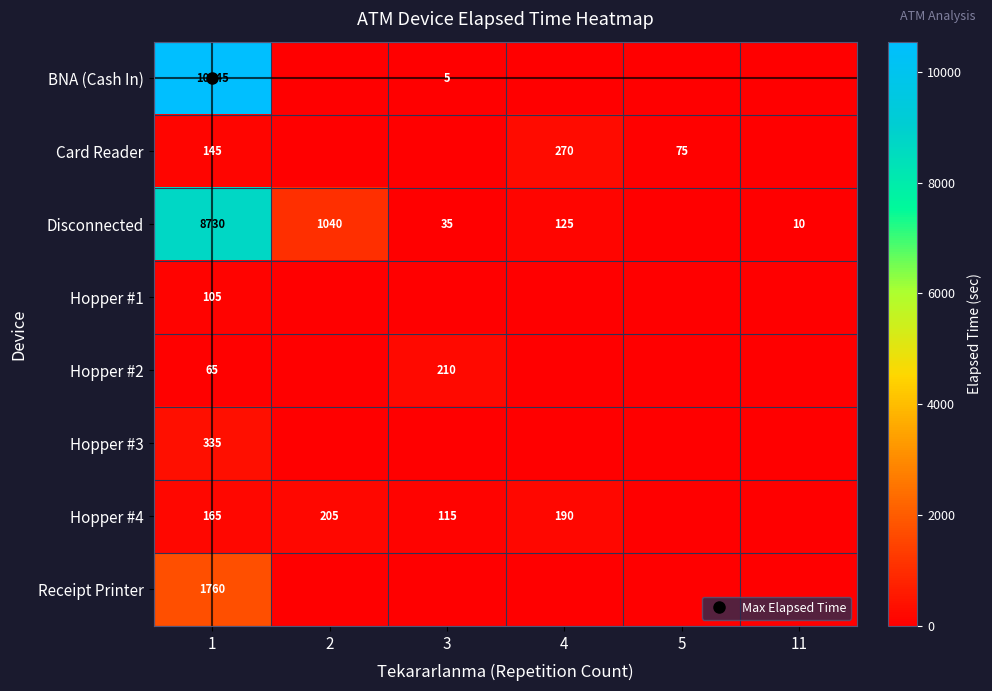

At 11, list the series in order from smallest to largest.

BNA (Cash In), Card Reader, Hopper #1, Hopper #2, Hopper #3, Hopper #4, Receipt Printer, Disconnected